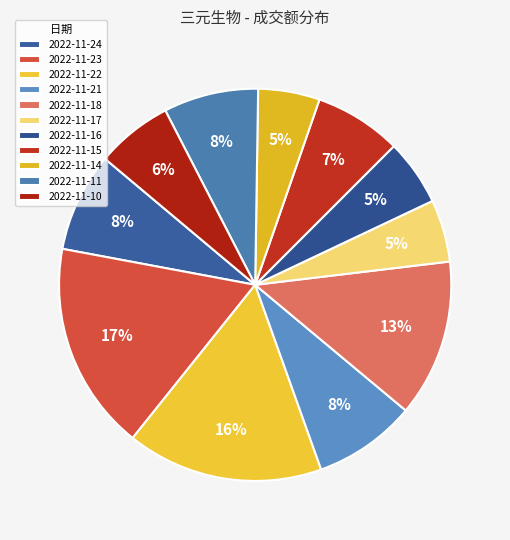

The 2022-11-15 slice represents 7% of the pie. True or false?

True